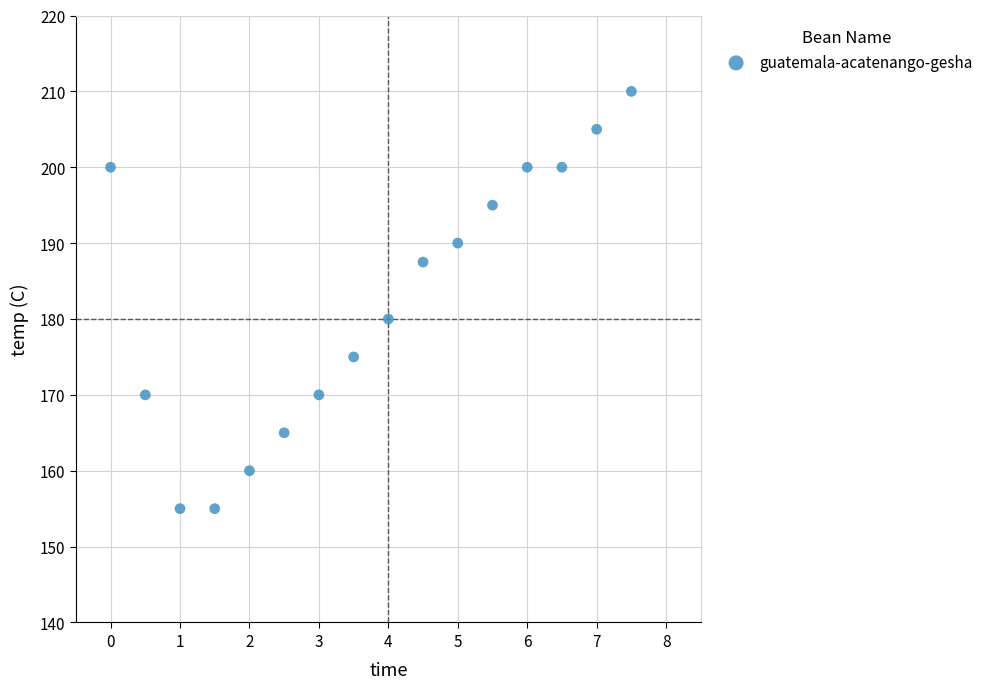

What Y value in the scatter plot is closest to 182?

180.0